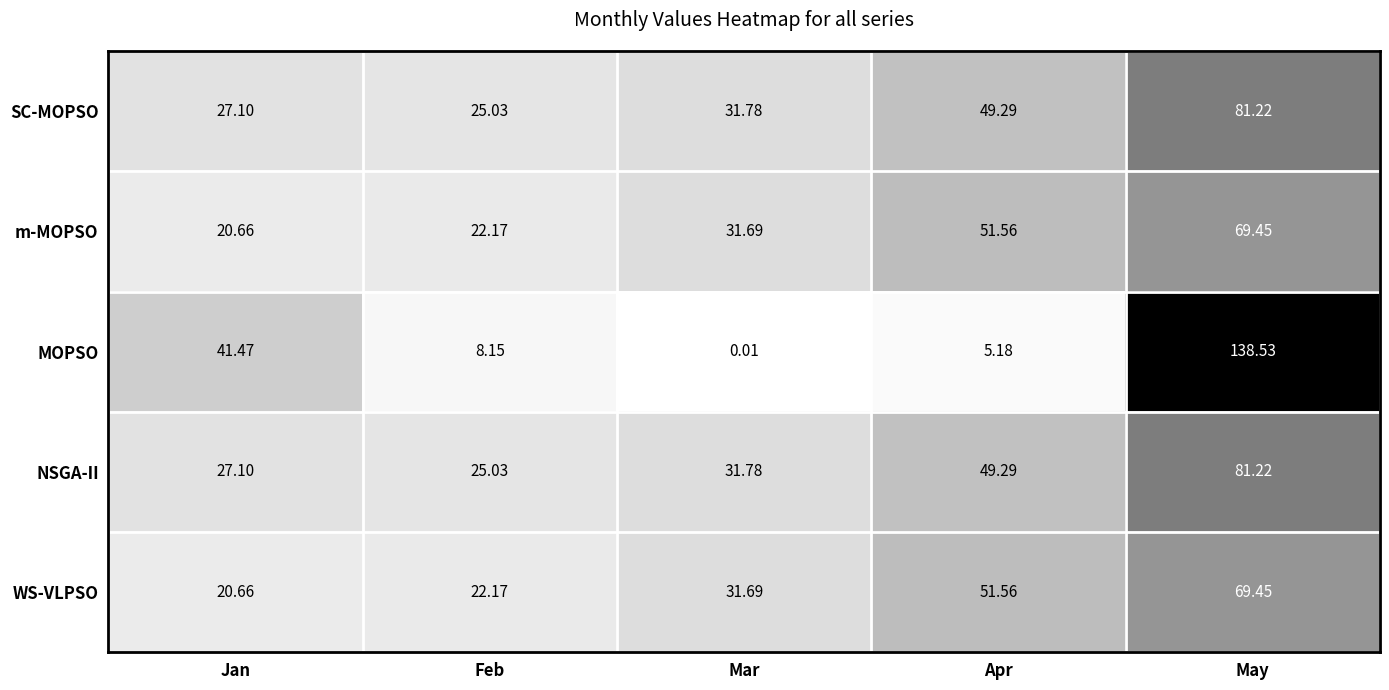

Where is WS-VLPSO nearest to the value 45?

Apr